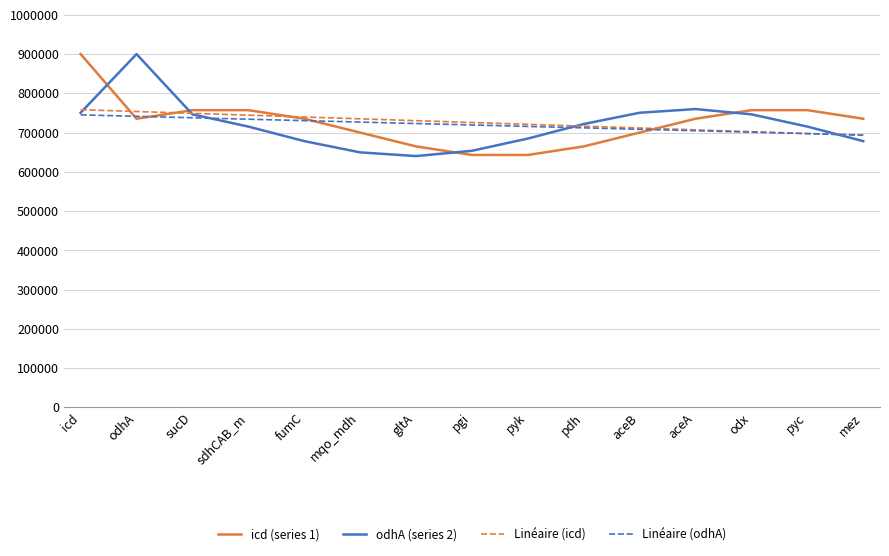

Is the value of icd (series 1) at aceB greater than the value of odhA (series 2) at sucD?

No